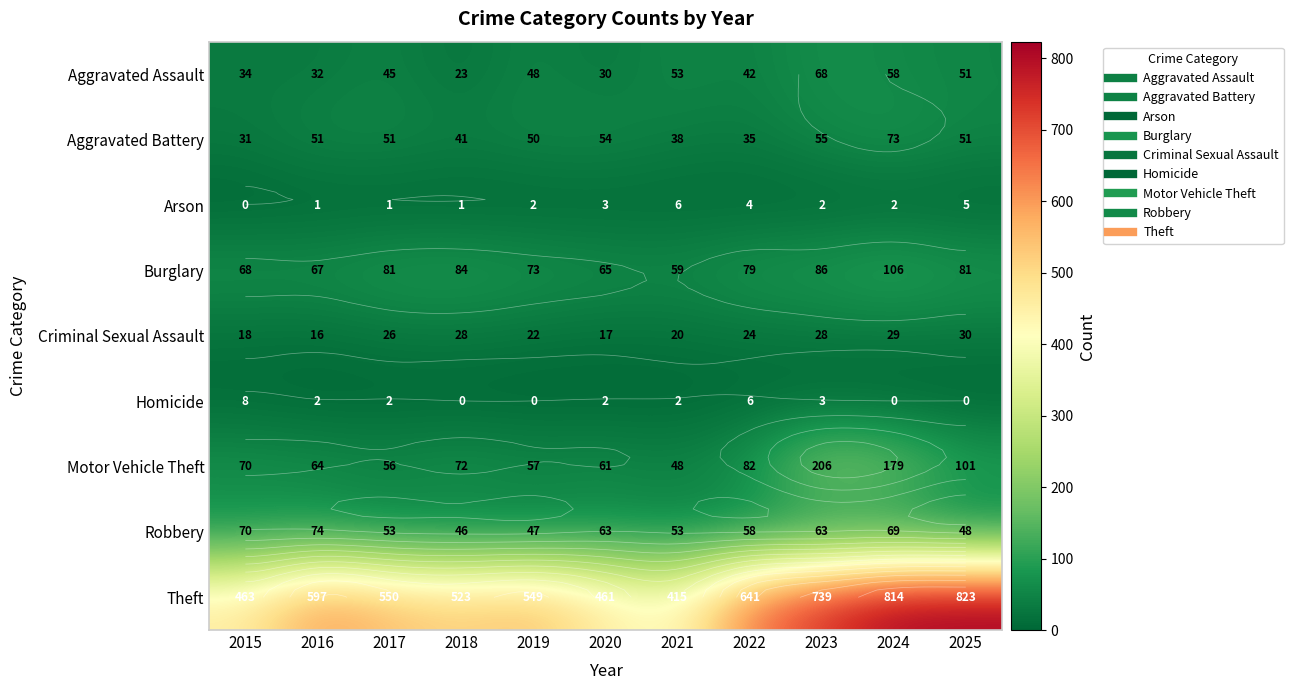

Which series has the largest total across all categories?

Theft